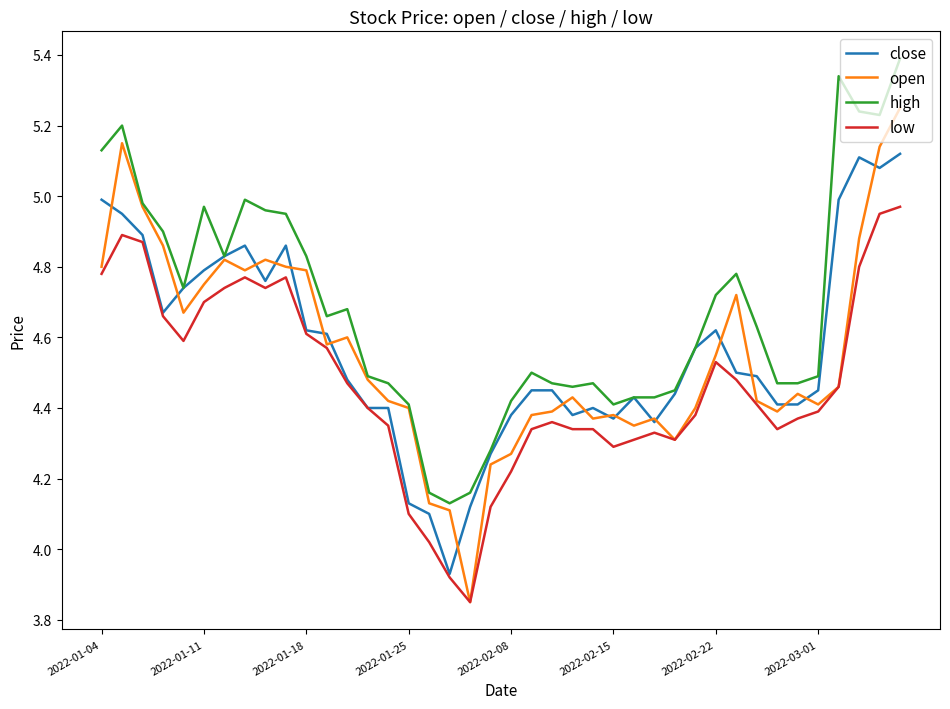

What is the maximum value shown in the chart?

5.4